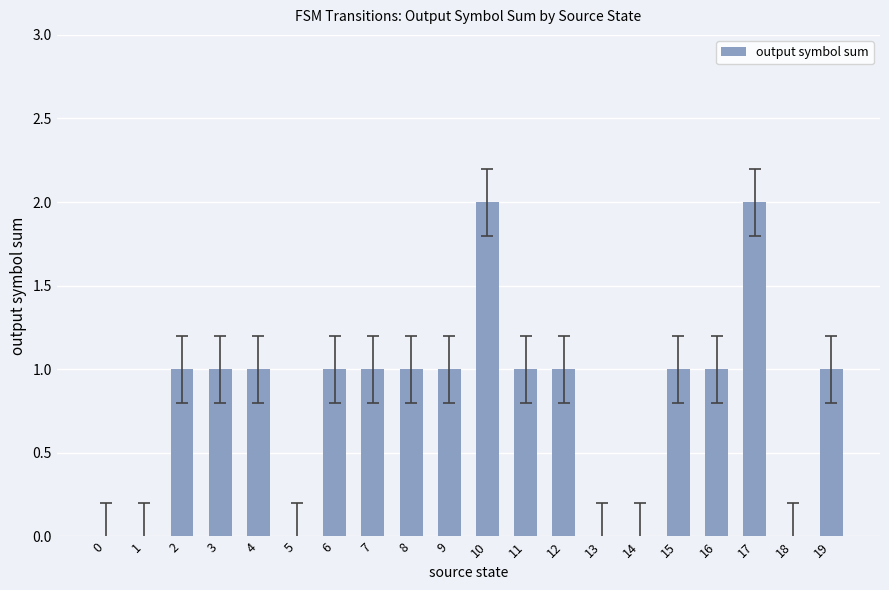

Reading right to left, list all the values displayed in this chart.

1	0	2	1	1	0	0	1	1	2	1	1	1	1	0	1	1	1	0	0